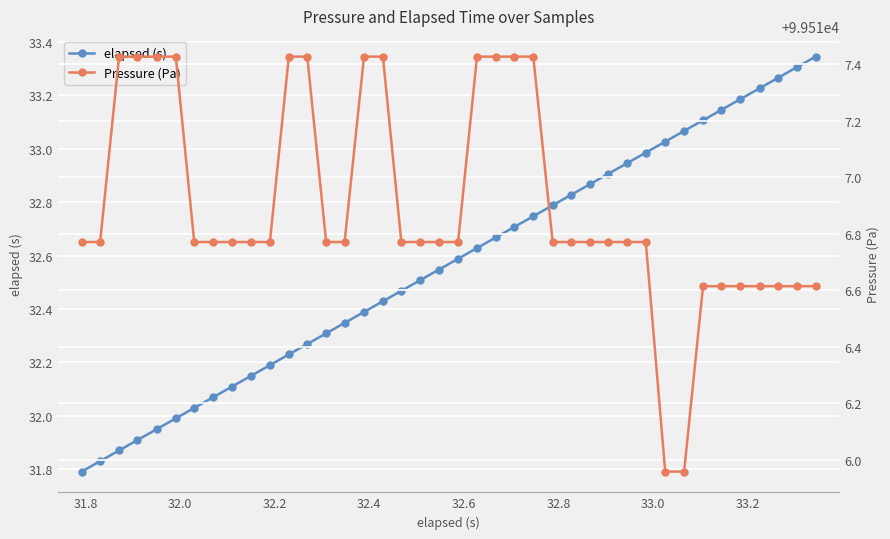

True or false: elapsed (s) has more than 2 interior local peaks.

False